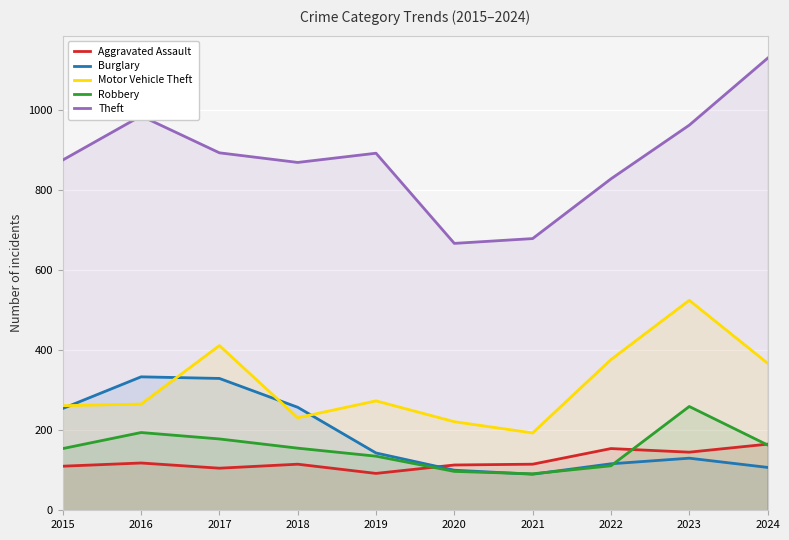

At which label is Burglary closest to 211?

2015